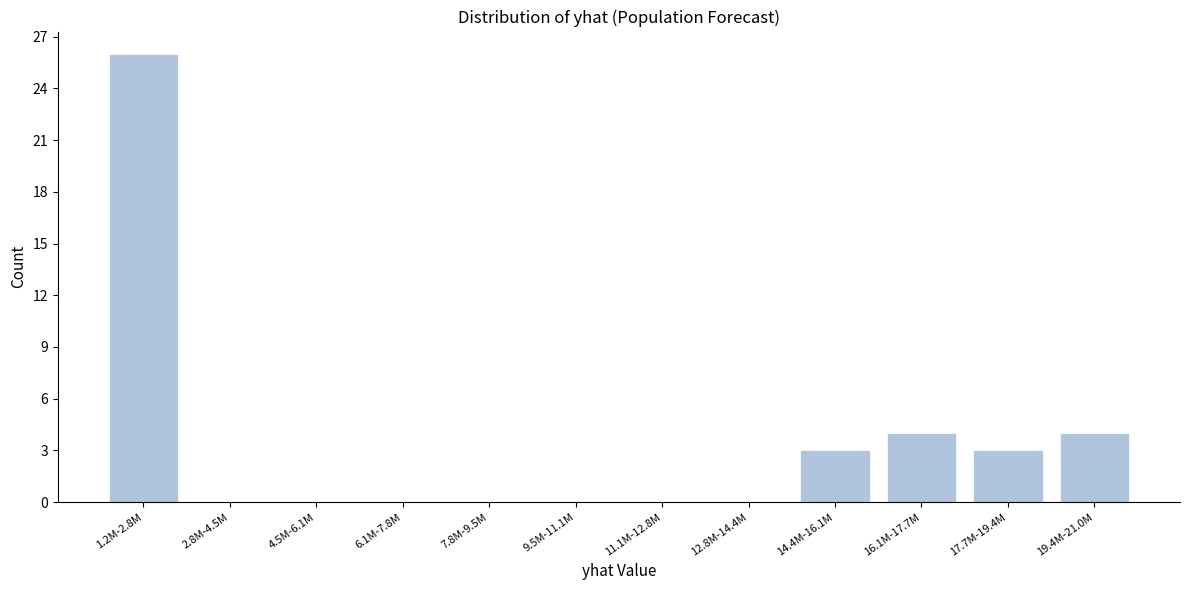

Reading left to right, extract all data points from this chart.

1.2M-2.8M=26	2.8M-4.5M=0	4.5M-6.1M=0	6.1M-7.8M=0	7.8M-9.5M=0	9.5M-11.1M=0	11.1M-12.8M=0	12.8M-14.4M=0	14.4M-16.1M=3	16.1M-17.7M=4	17.7M-19.4M=3	19.4M-21.0M=4